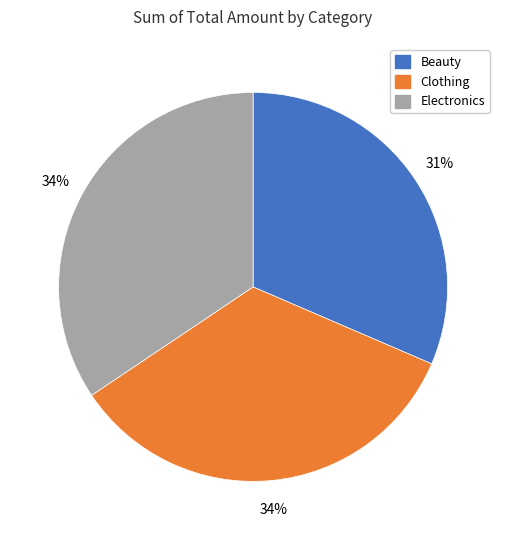

Do Beauty and Clothing together represent more than half of the pie?

Yes